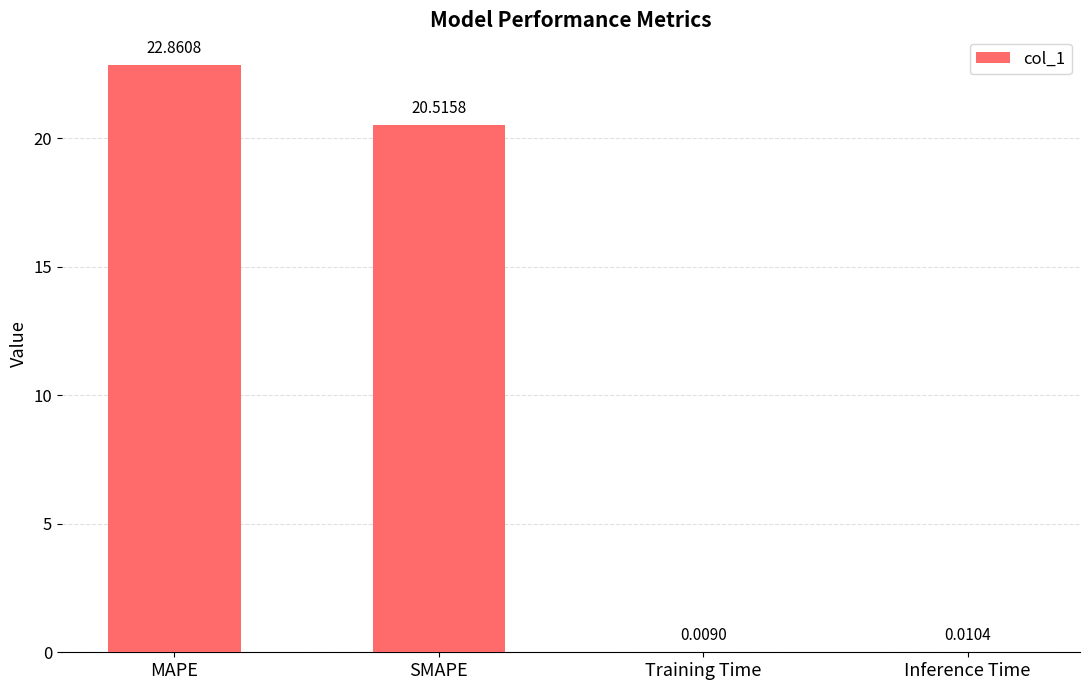

What is the change in value from MAPE to Inference Time?

-22.9